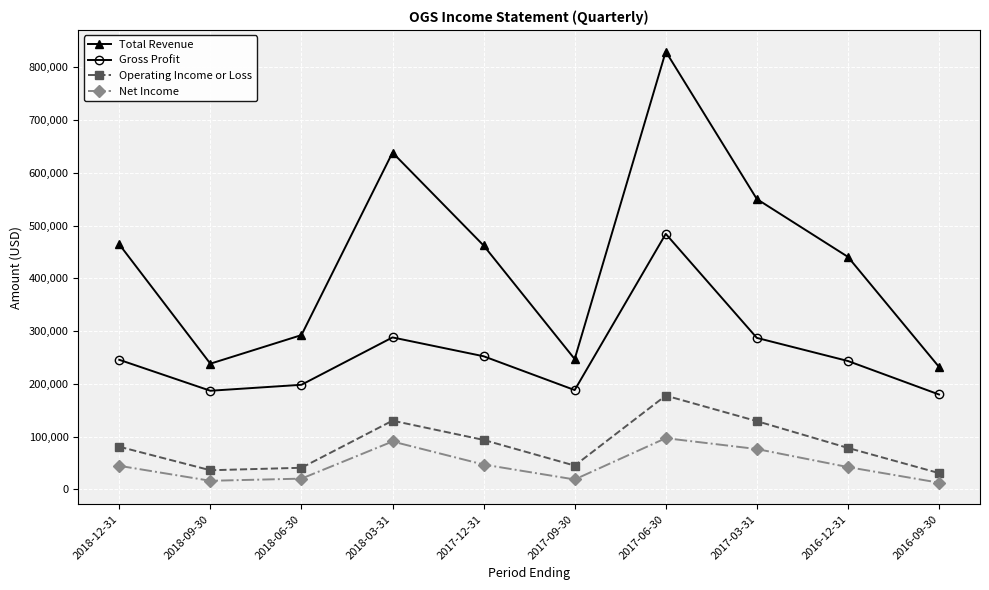

What is the difference between the highest and lowest values at 2016-12-31?

398500